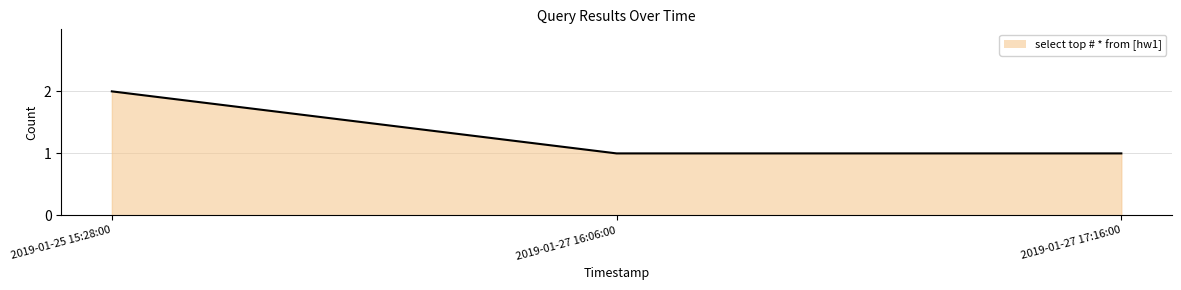

At which category does the chart reach its peak across all series?

2019-01-25 15:28:00